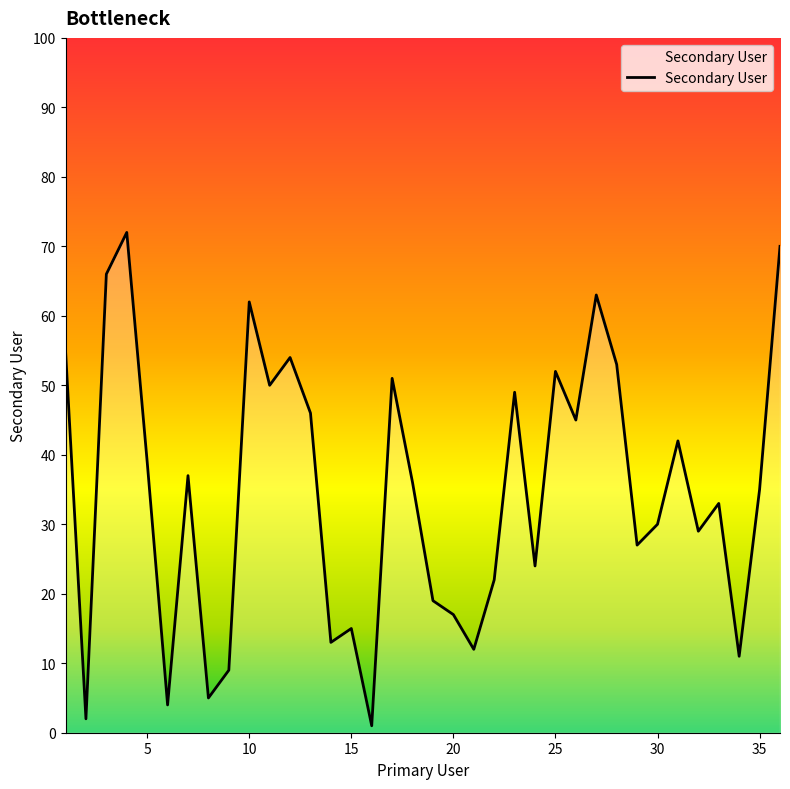

What is the difference between the maximum and minimum values?

71